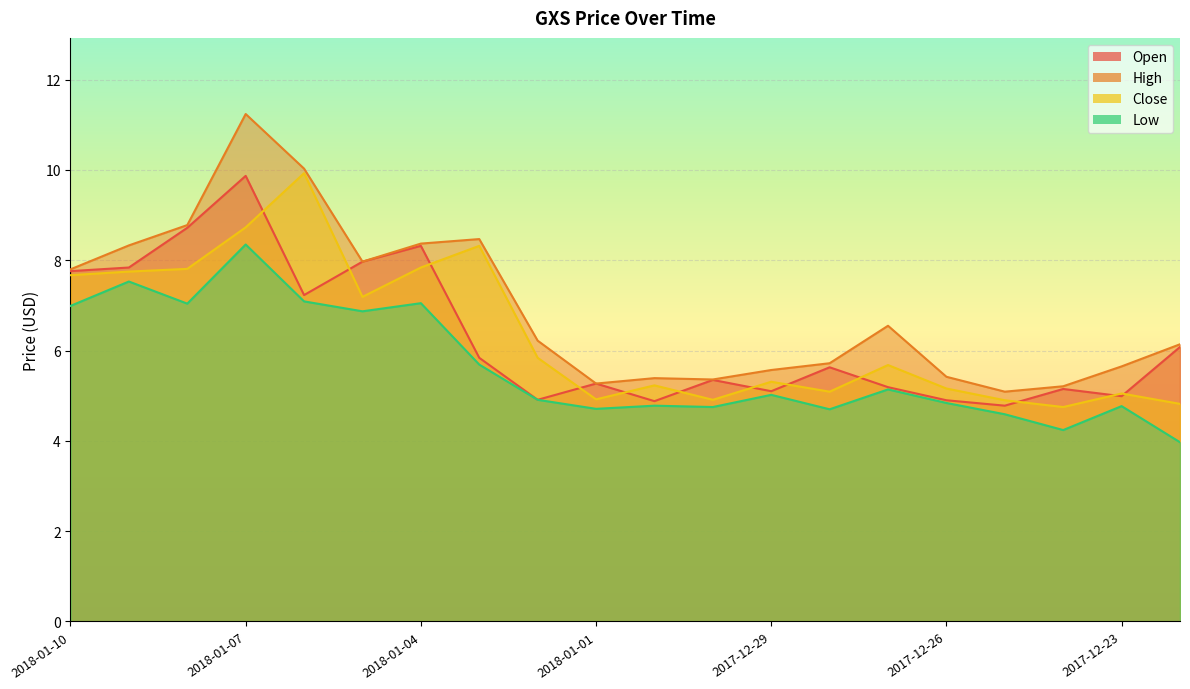

What value does the High series have at 2018-01-04?

8.4